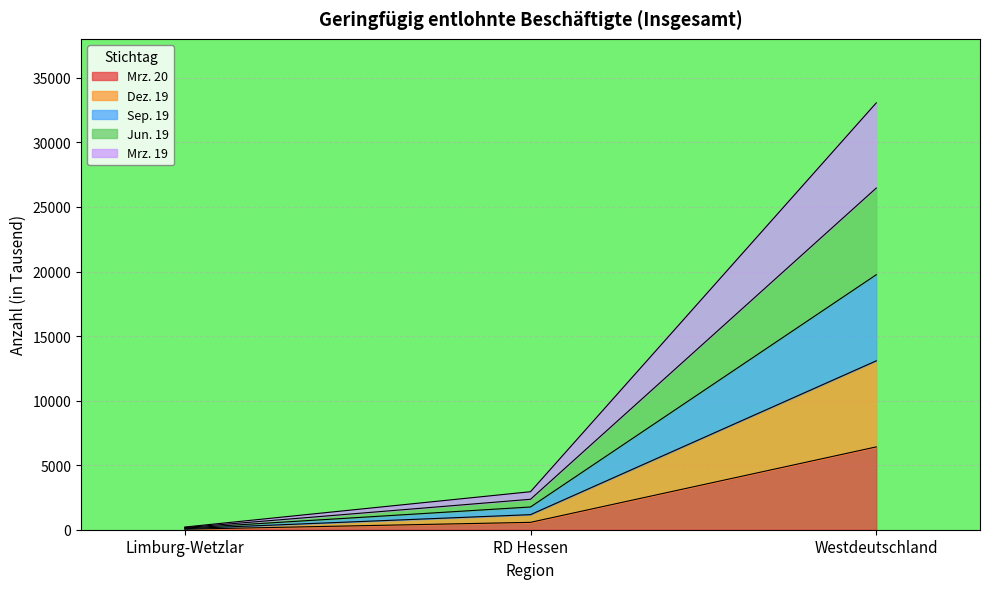

At which category is the sum across all series the highest?

Westdeutschland